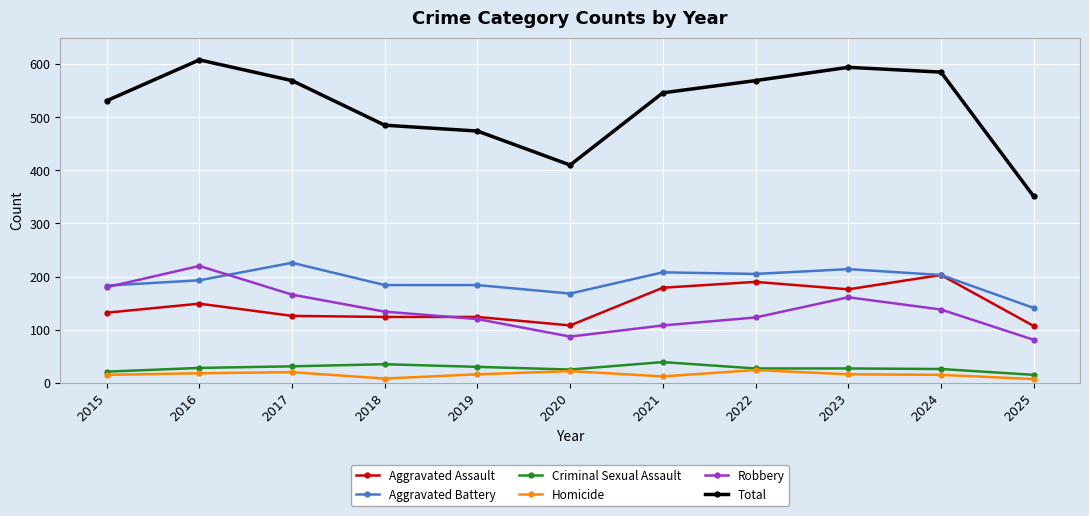

Where is the first local maximum for Aggravated Battery?

2017